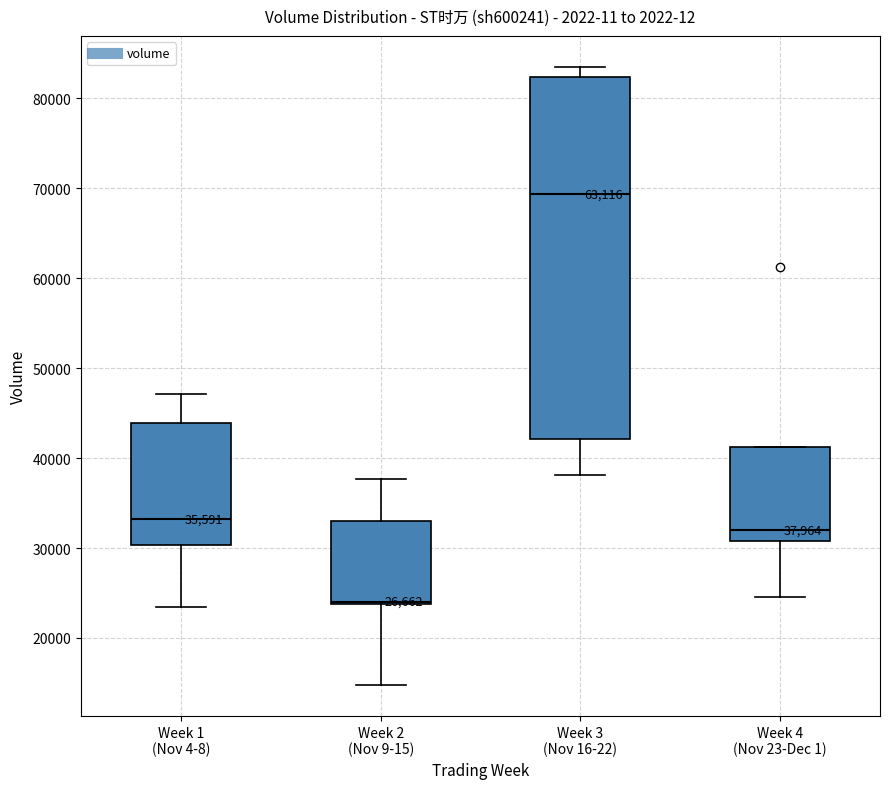

Comparing the boxes themselves (not the whiskers), which one is the tallest?

Week 3 (Nov 16-22)